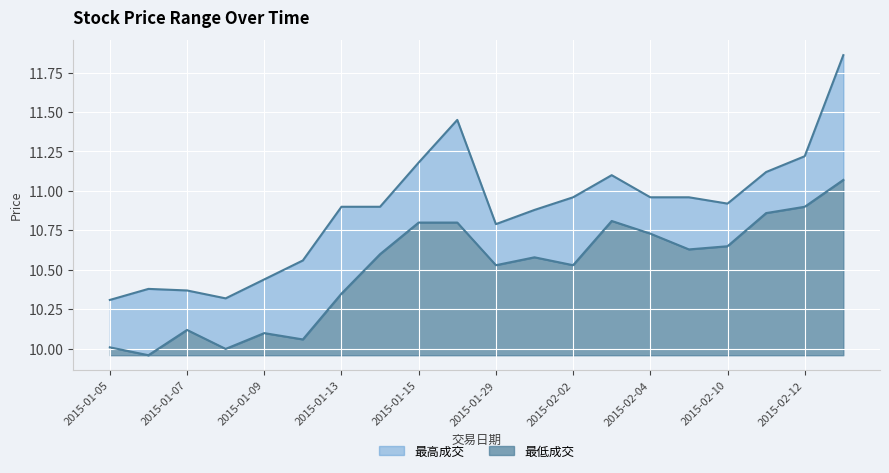

At which category does the chart reach its minimum across all series?

2015-01-06